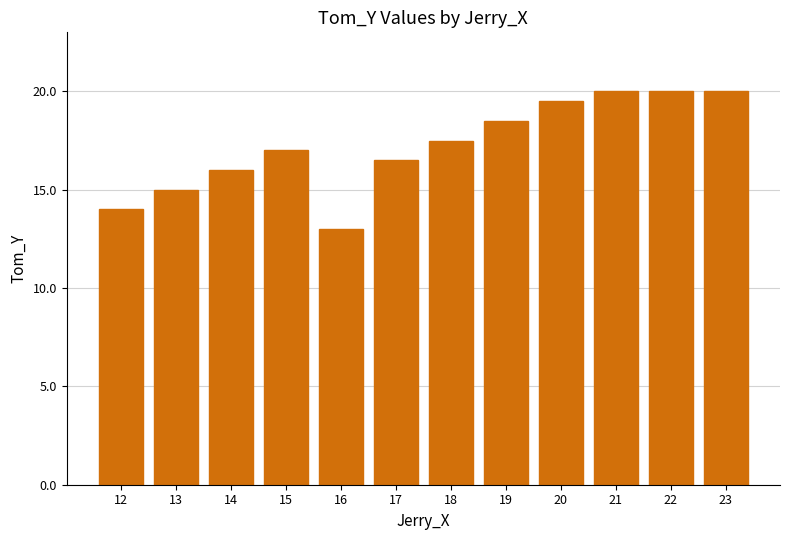

What is the smallest value displayed?

13.0